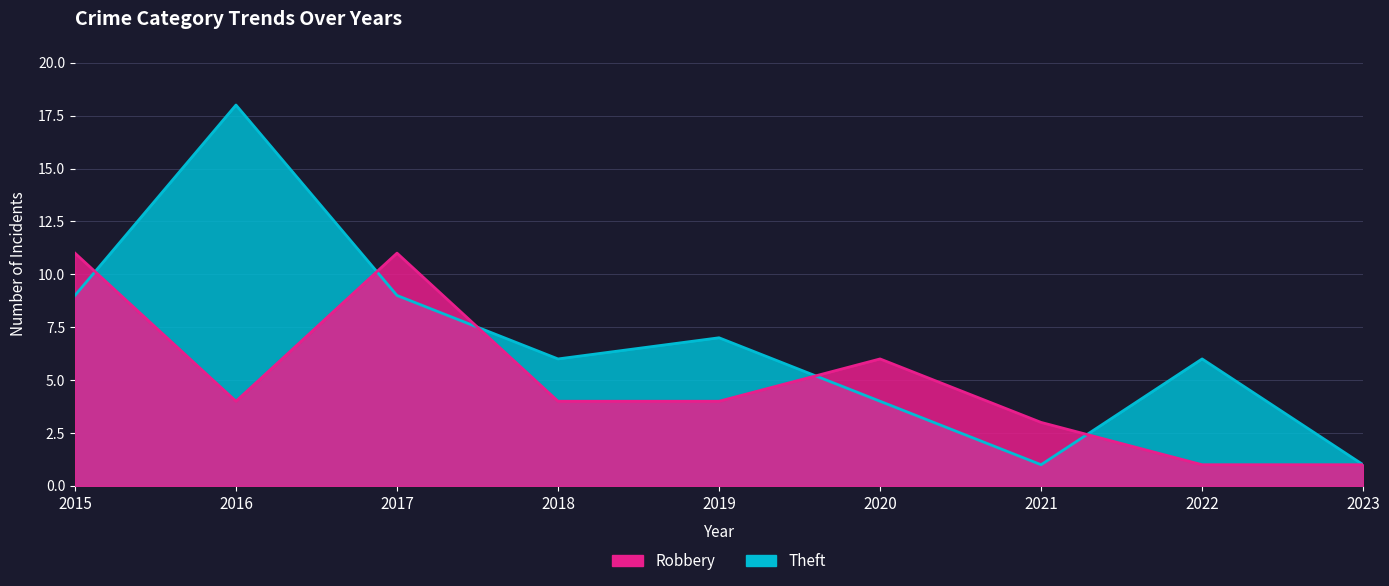

Is the value of Robbery at 2016 greater than the value of Theft at 2019?

No